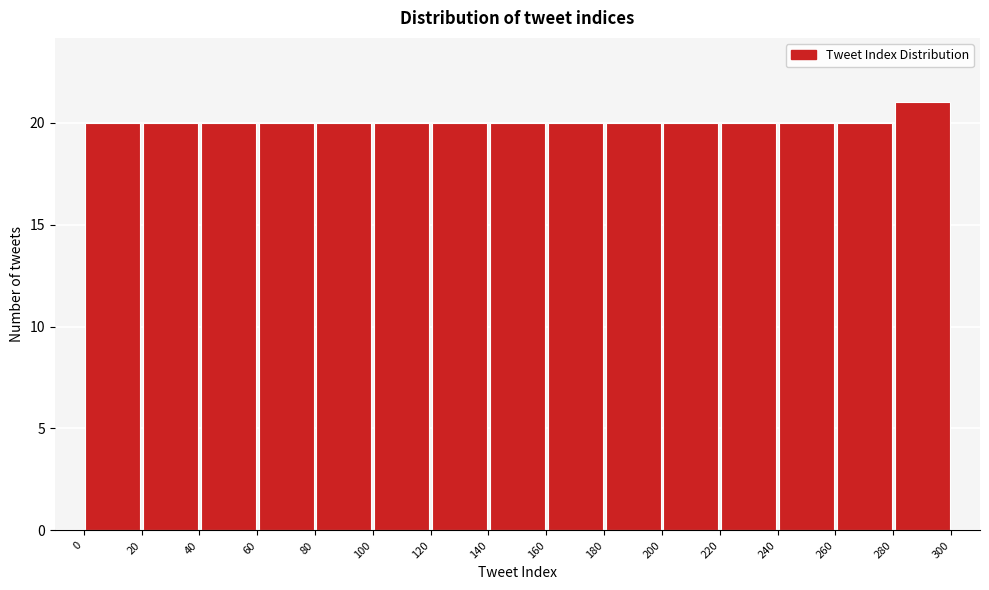

Reading left to right, list every bar in this chart as the range it spans on the x-axis followed by its height. The values are not printed on the chart, so give them approximately, as read against the axis.

0 to 20: 20
20 to 40: 20
40 to 60: 20
60 to 80: 20
80 to 100: 20
100 to 120: 20
120 to 140: 20
140 to 160: 20
160 to 180: 20
180 to 200: 20
200 to 220: 20
220 to 240: 20
240 to 260: 20
260 to 280: 20
280 to 300: 21